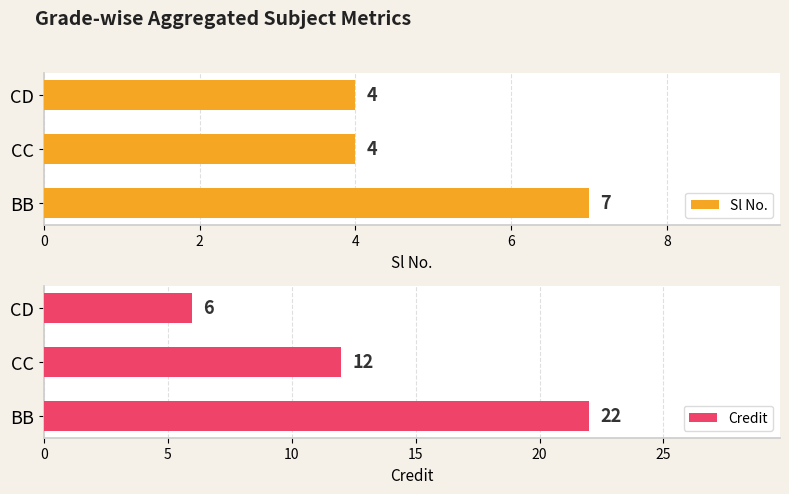

Reading left to right, transcribe all the data shown in this chart.

Sl No.: 7	4	4
Credit: 22	12	6